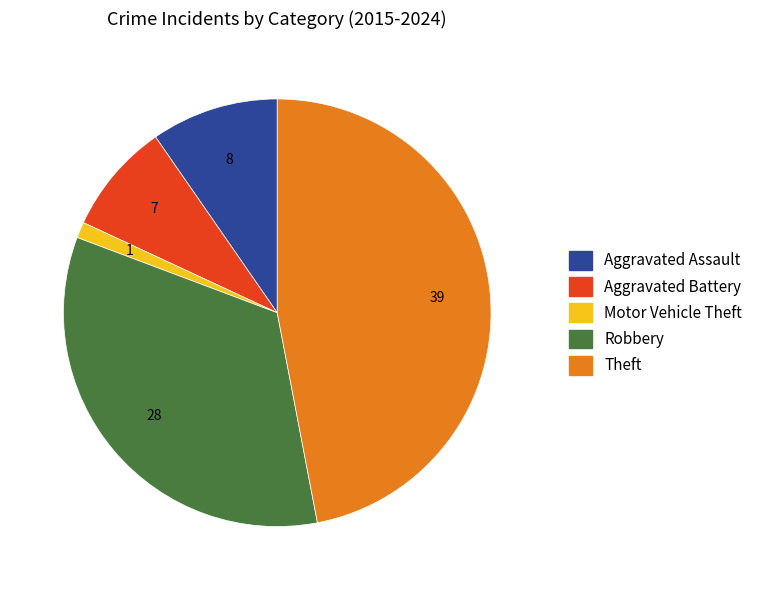

Does any single category account for the majority?

No